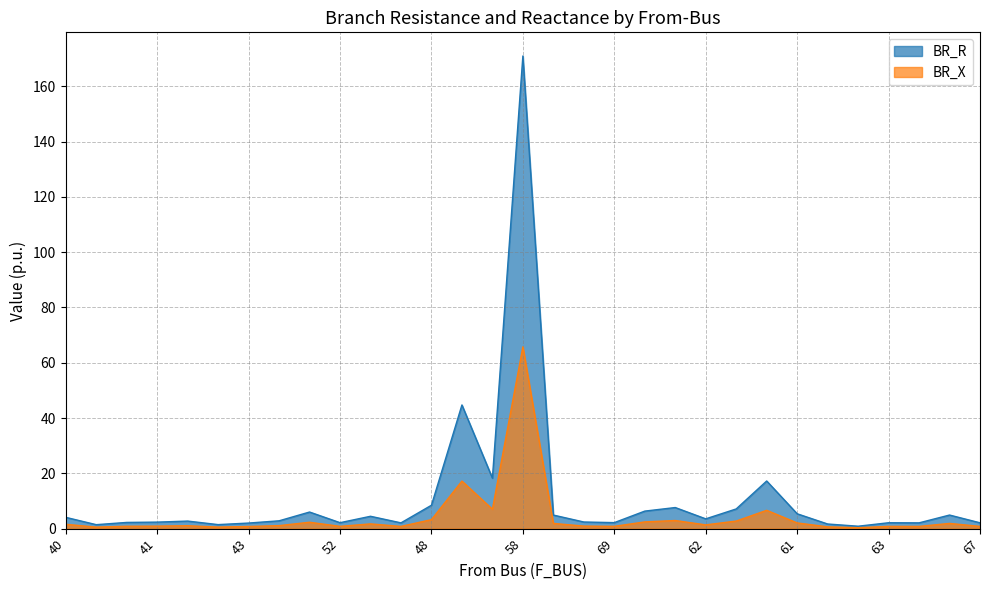

At which label does BR_R reach its peak?

58